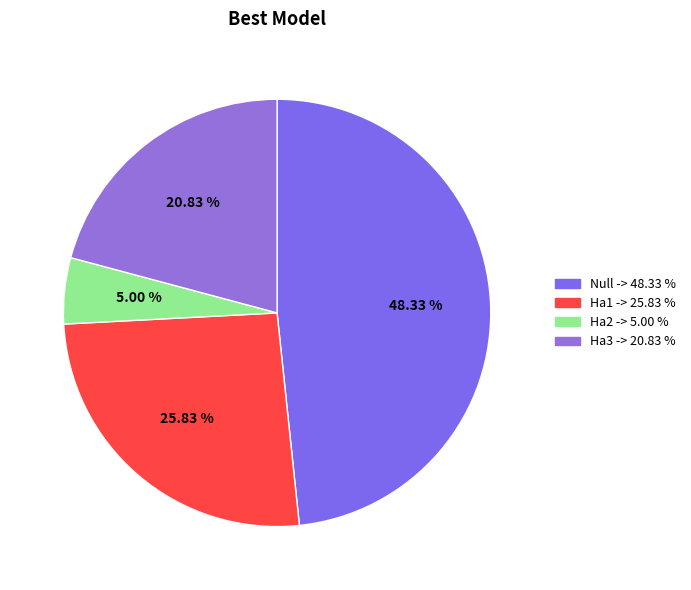

Is it true that Ha2 is 13% of the pie?

False